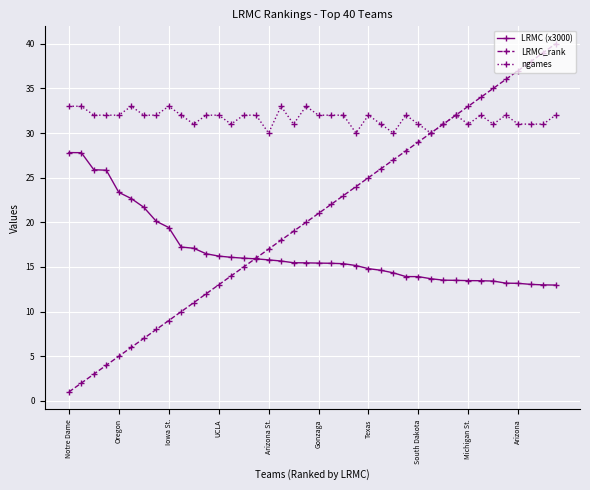

How many data points in LRMC_rank are less than 21?

20